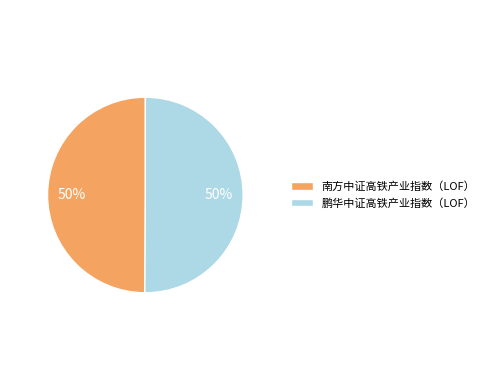

Is it true that 南方中证高铁产业指数（LOF） is 50% of the pie?

True